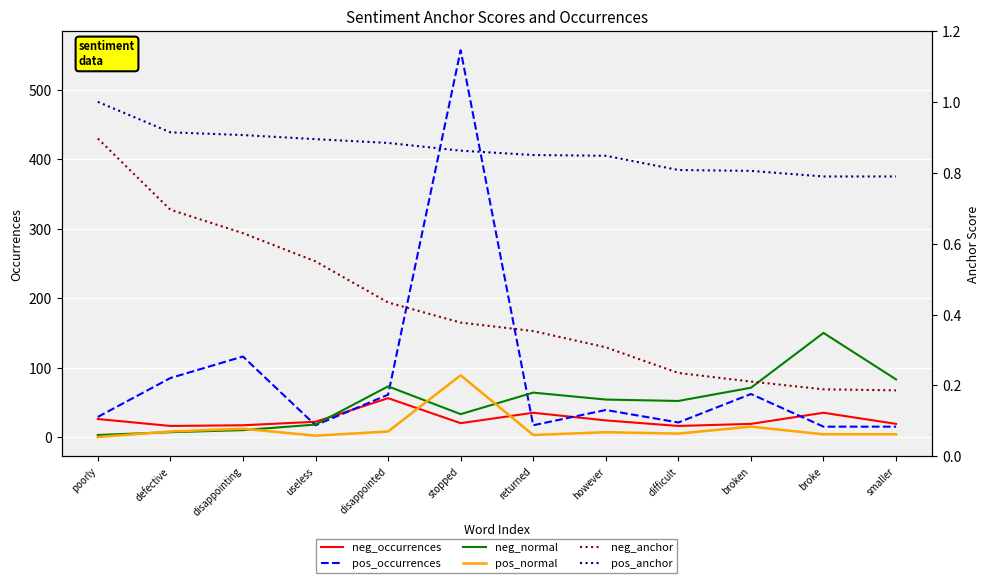

What is the difference between the maximum and minimum values in the pos_normal series?

89.0